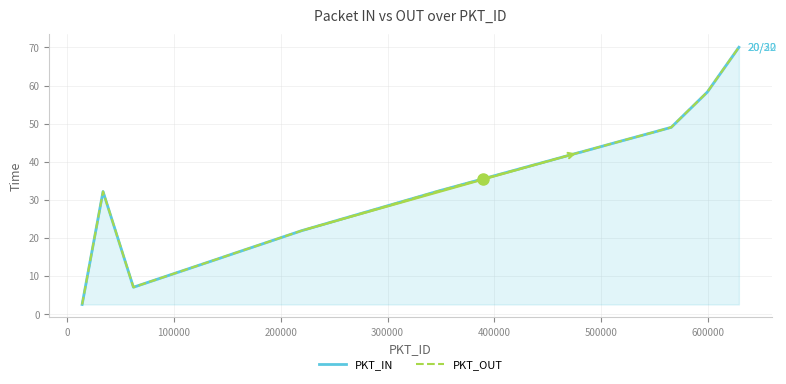

True or false: PKT_OUT and PKT_IN intersect in this chart.

False